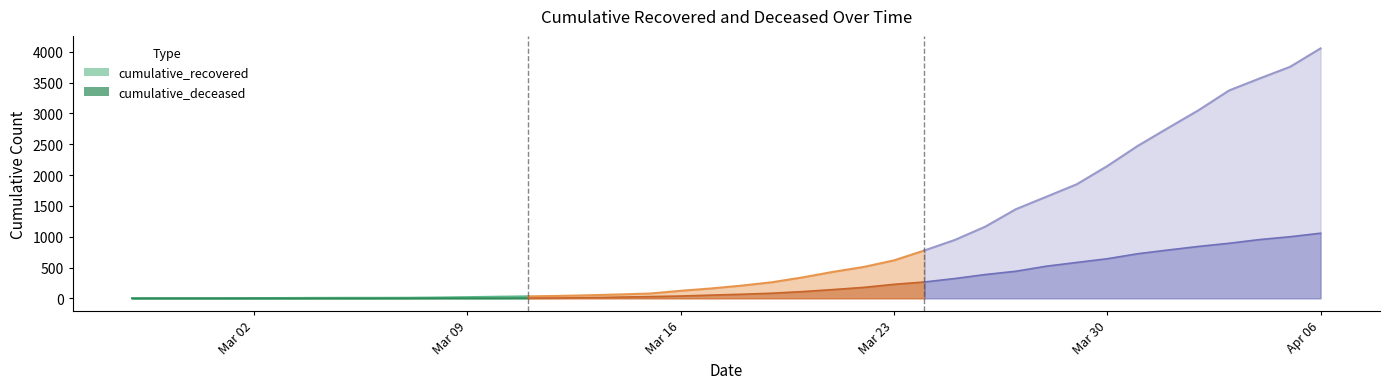

True or false: cumulative_recovered has a value of 998 at 37.

False